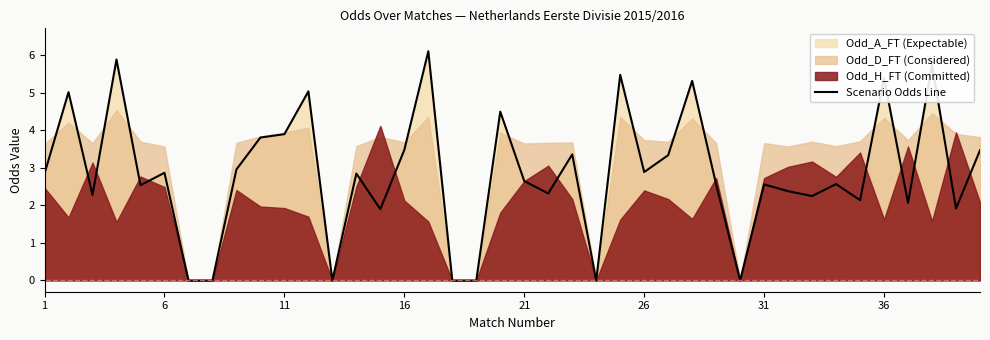

Reading left to right, extract all data points from this chart.

2.9	5.0	2.3	5.9	2.5	2.9	0.0	0.0	3.0	3.8	3.9	5.0	0.0	2.9	1.9	3.5	6.1	0.0	0.0	4.5	2.6	2.3	3.4	0.0	5.5	2.9	3.3	5.3	2.6	0.0	2.6	2.4	2.2	2.6	2.1	5.4	2.1	5.8	1.9	3.5